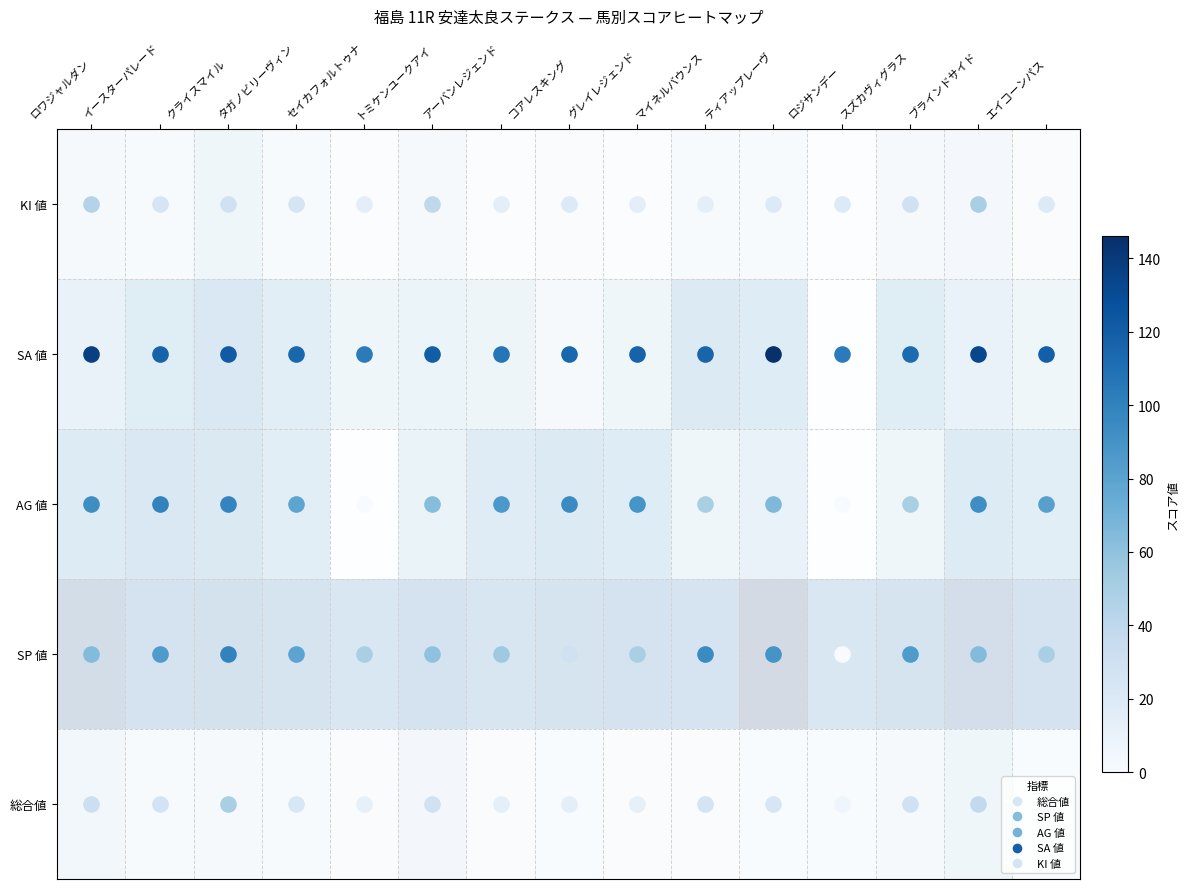

Reading right to left, what are all the values shown in this chart?

KI 値: エイコーンパス=16	ブラインドサイド=38	スズカヴィグラス=30	ロジサンデー=7	ティアップレーヴ=24	マイネルバウンス=26	グレイレジェンド=13	コアレスキング=15	アーバンレジェンド=14	トミケンユークアイ=29	セイカフォルトゥナ=13	タガノビリーヴィン=23	クライスマイル=50	イースターパレード=27	ロワジャルダン=32
SA 値: エイコーンパス=50	ブラインドサイド=65	スズカヴィグラス=85	ロジサンデー=0	ティアップレーヴ=90	マイネルバウンス=95	グレイレジェンド=50	コアレスキング=30	アーバンレジェンド=55	トミケンユークアイ=60	セイカフォルトゥナ=50	タガノビリーヴィン=80	クライスマイル=100	イースターパレード=85	ロワジャルダン=65
AG 値: エイコーンパス=82	ブラインドサイド=93	スズカヴィグラス=50	ロジサンデー=0	ティアップレーヴ=66	マイネルバウンス=50	グレイレジェンド=89	コアレスキング=95	アーバンレジェンド=87	トミケンユークアイ=63	セイカフォルトゥナ=0	タガノビリーヴィン=79	クライスマイル=99	イースターパレード=100	ロワジャルダン=93
SP 値: エイコーンパス=119	ブラインドサイド=133	スズカヴィグラス=113	ロジサンデー=104	ティアップレーヴ=146	マイネルバウンス=116	グレイレジェンド=117	コアレスキング=115	アーバンレジェンド=107	トミケンユークアイ=120	セイカフォルトゥナ=104	タガノビリーヴィン=115	クライスマイル=122	イースターパレード=117	ロワジャルダン=137
総合値: エイコーンパス=20	ブラインドサイド=50	スズカヴィグラス=30	ロジサンデー=20	ティアップレーヴ=20	マイネルバウンス=15	グレイレジェンド=15	コアレスキング=20	アーバンレジェンド=15	トミケンユークアイ=40	セイカフォルトゥナ=15	タガノビリーヴィン=25	クライスマイル=30	イースターパレード=25	ロワジャルダン=45